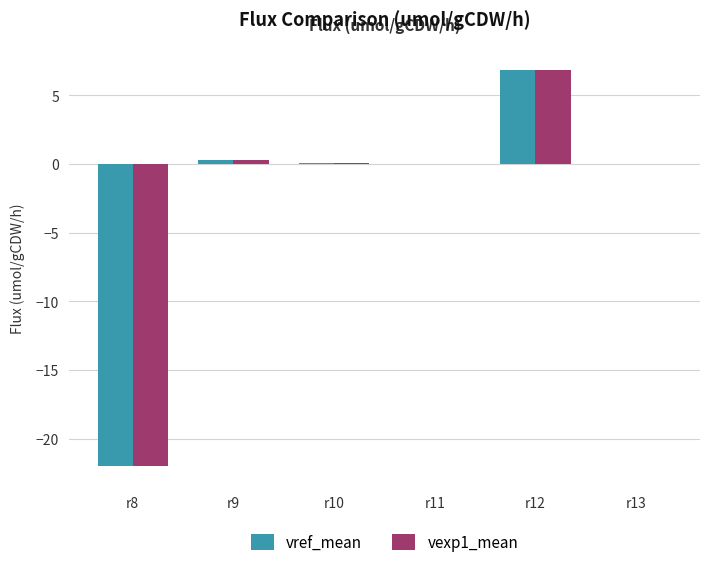

What is the maximum value shown in the chart?

6.8